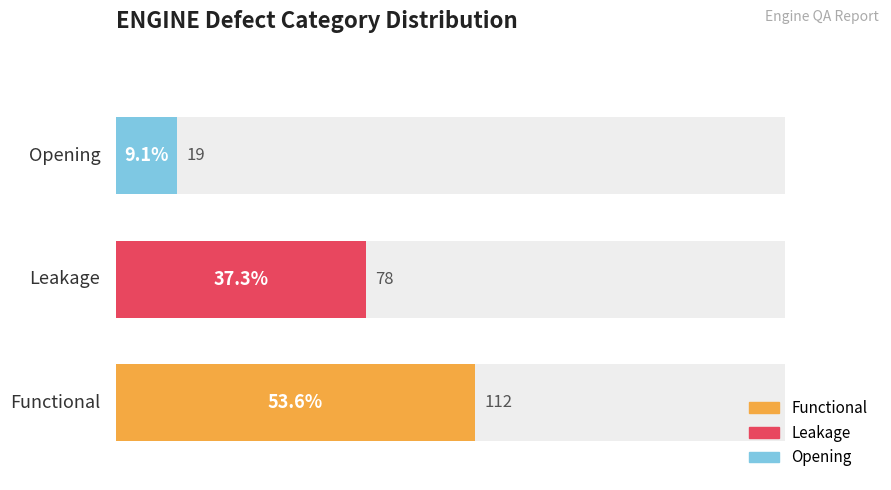

List the series in order of their peak value, highest first.

Functional, Leakage, Opening